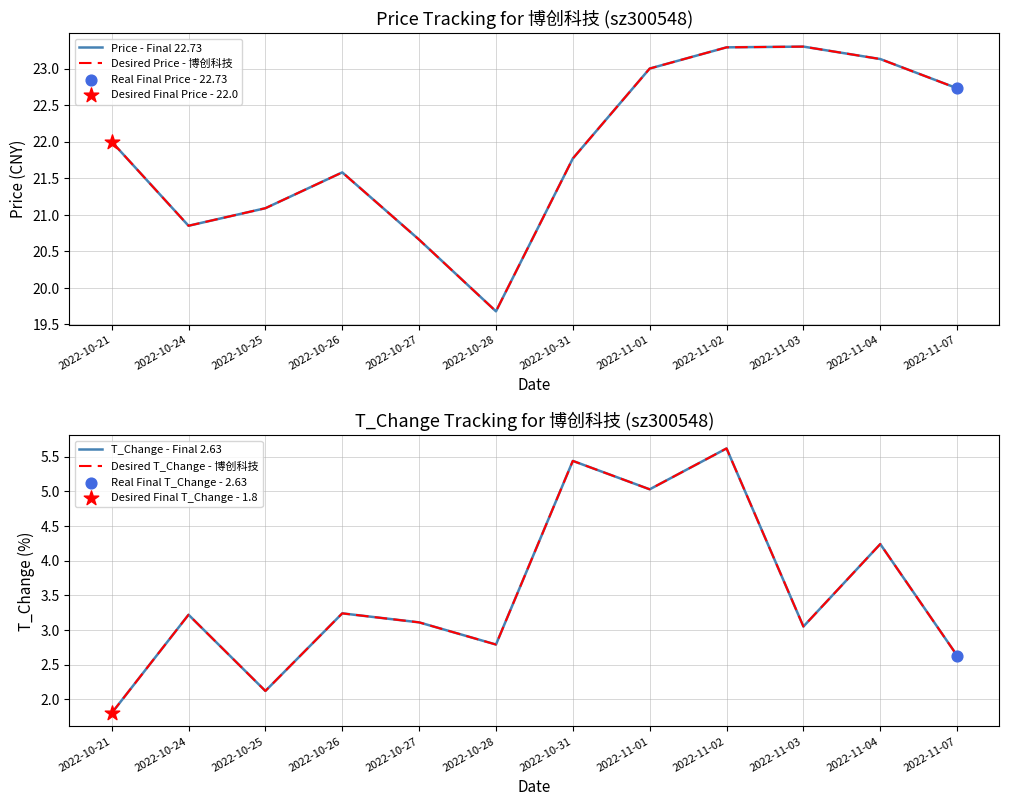

At how many categories does at least one series exceed 16?

12